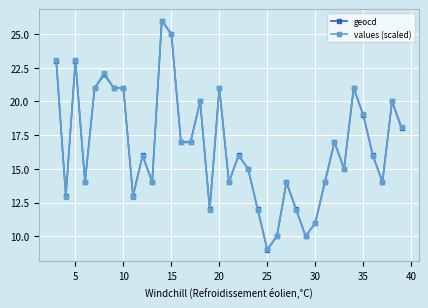

Which series has the widest spread of values?

geocd